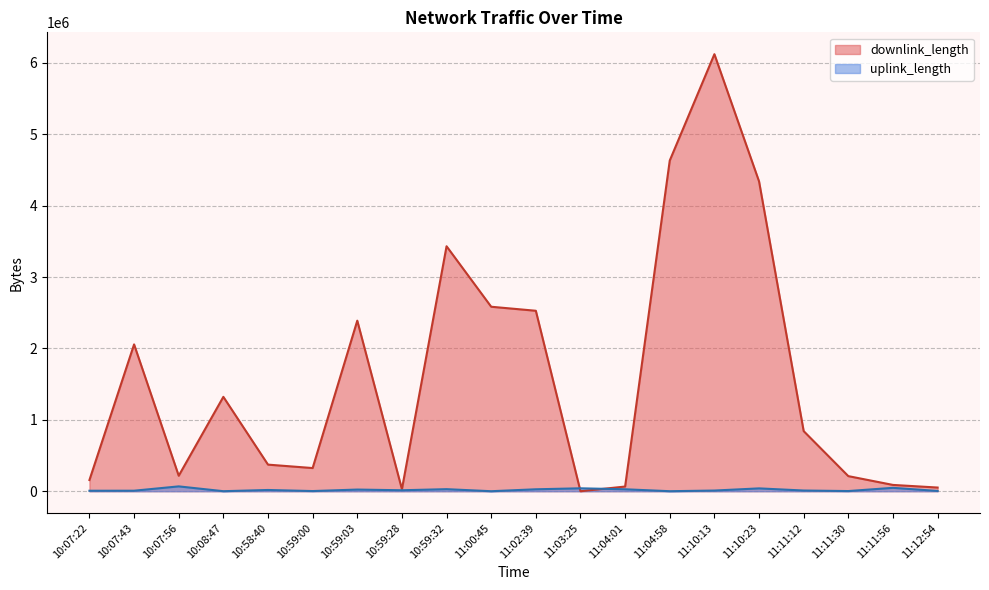

True or false: uplink_length has a value of 47491 at 11:11:56.

True